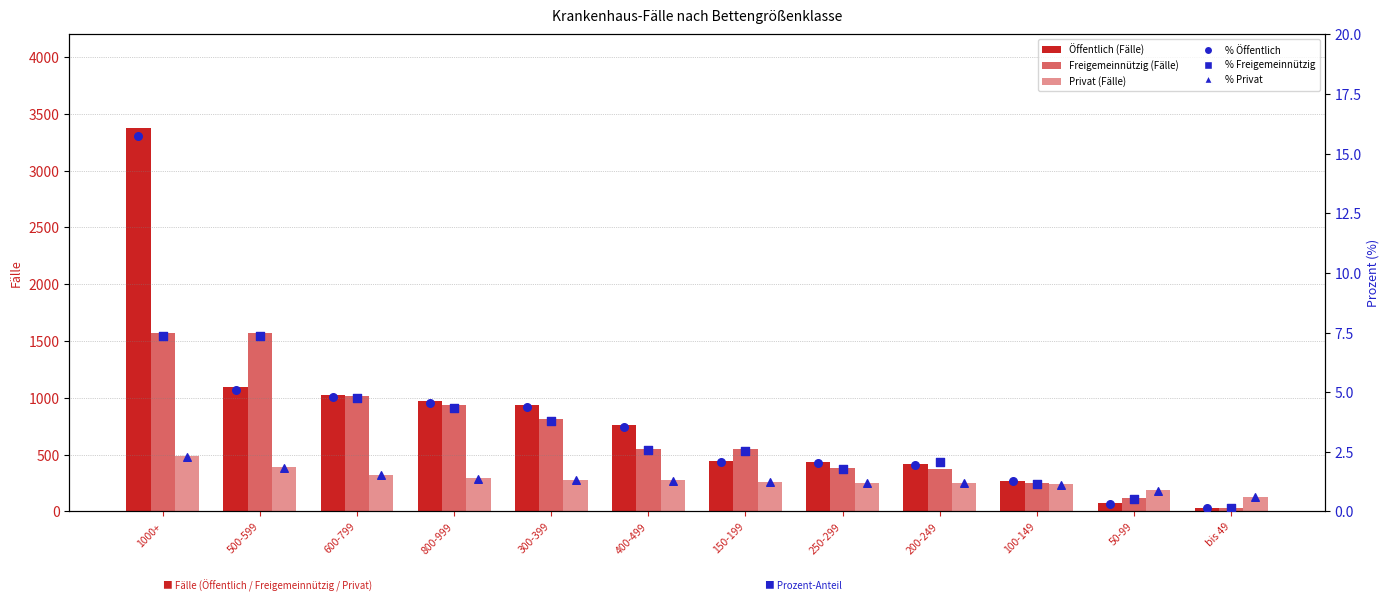

What are all the series names shown in the legend?

Öffentlich, Freigemeinnützig, Privat, Öffentlich %, Freigemeinnützig %, Privat %